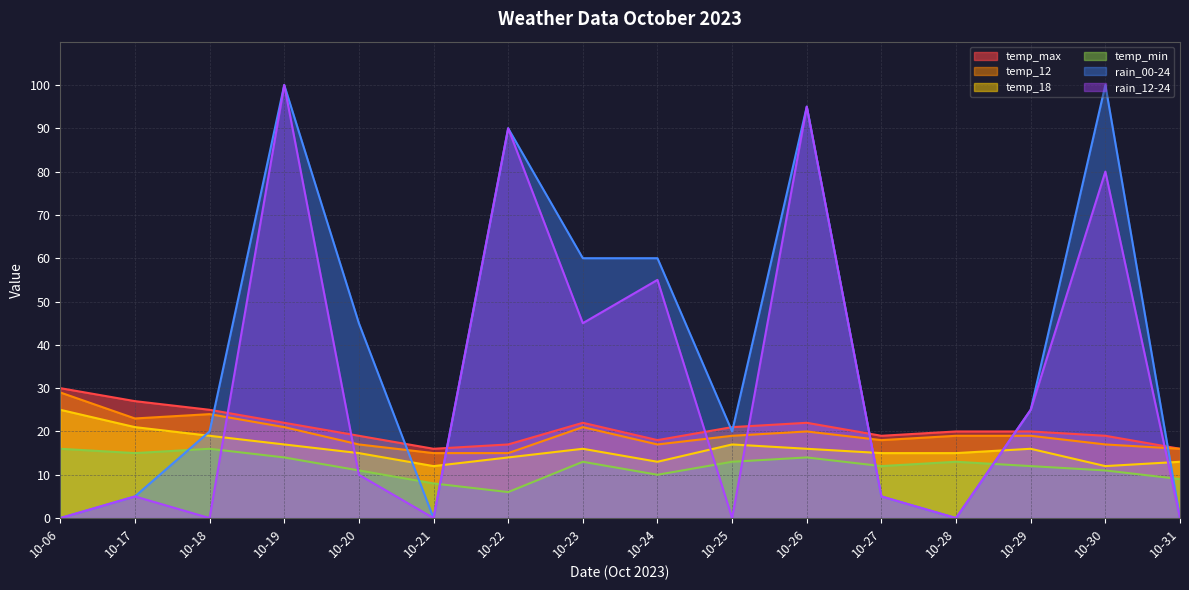

What is the sum of the rain_12-24 values at 10-20 and 10-24?

65